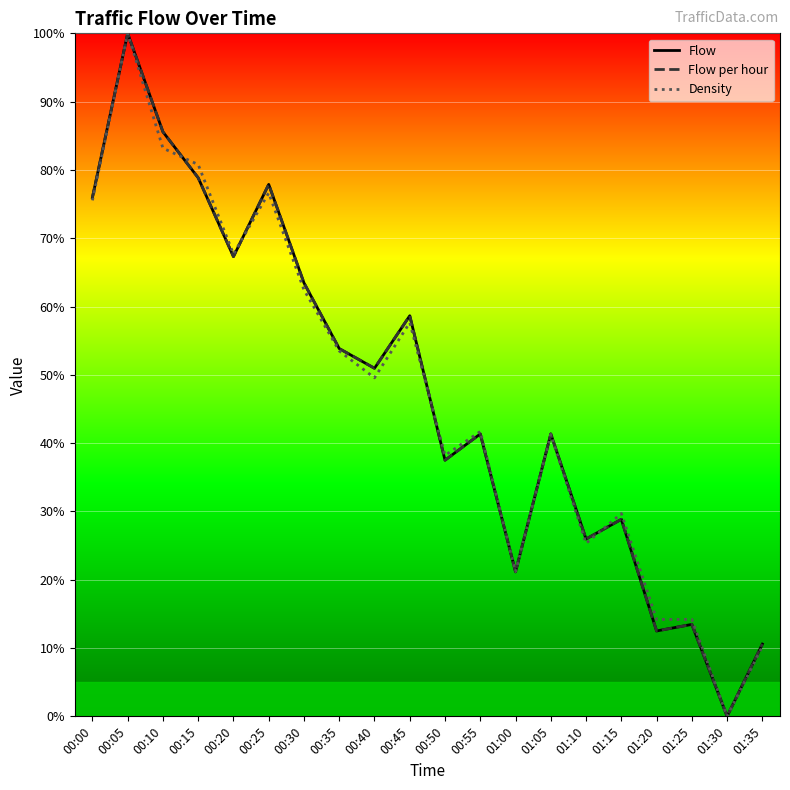

True or false: Flow and Flow per hour intersect in this chart.

False